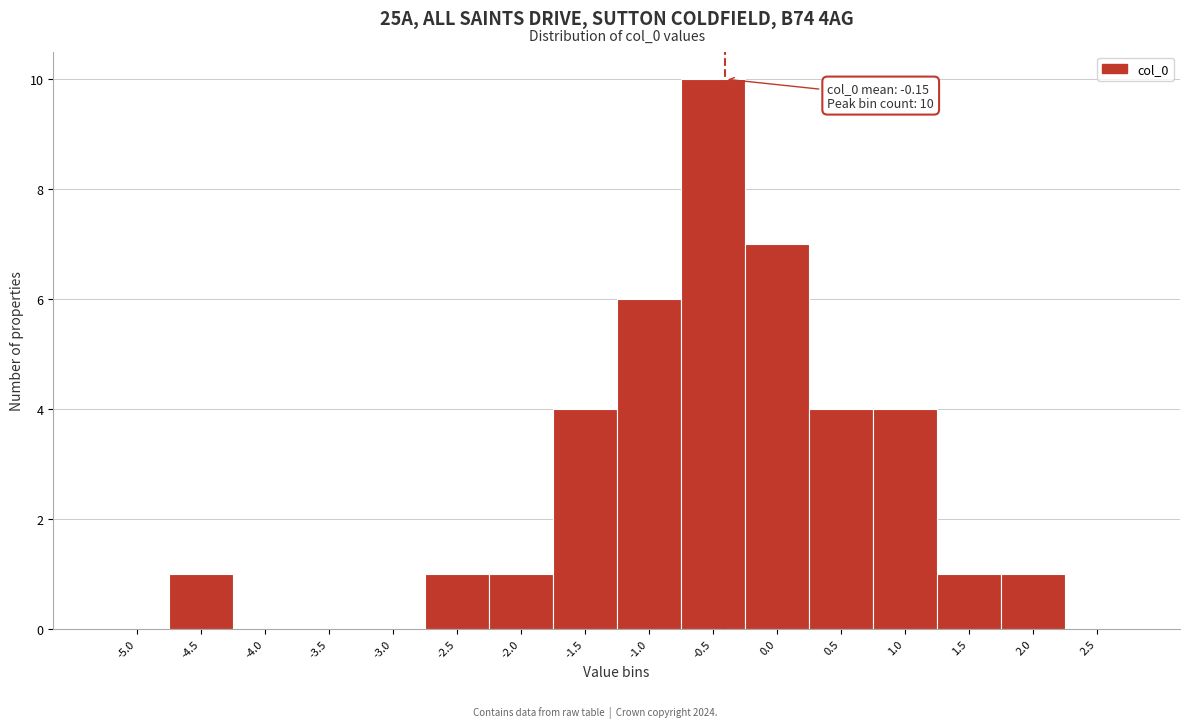

Reading left to right, list all the values displayed in this chart.

-5.0=0	-4.5=1	-4.0=0	-3.5=0	-3.0=0	-2.5=1	-2.0=1	-1.5=4	-1.0=6	-0.5=10	0.0=7	0.5=4	1.0=4	1.5=1	2.0=1	2.5=0